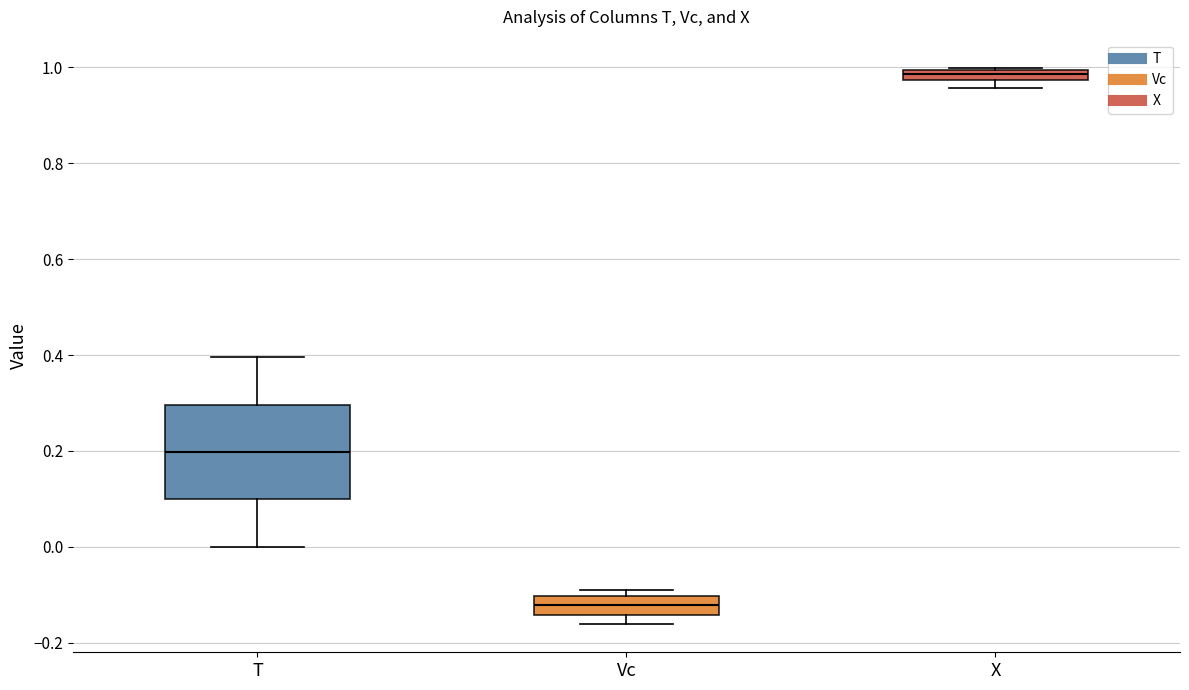

Which box is the tallest, from its lower edge to its upper edge?

T